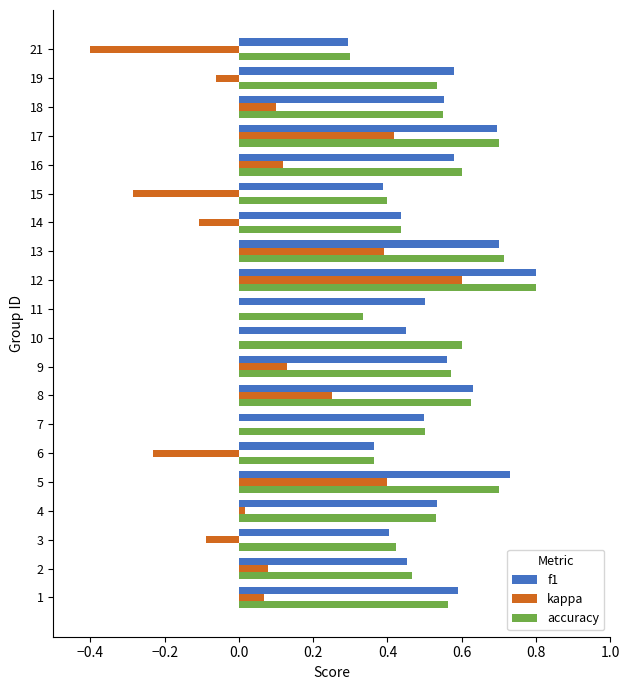

Which series changed the most between 11 and 19?

accuracy